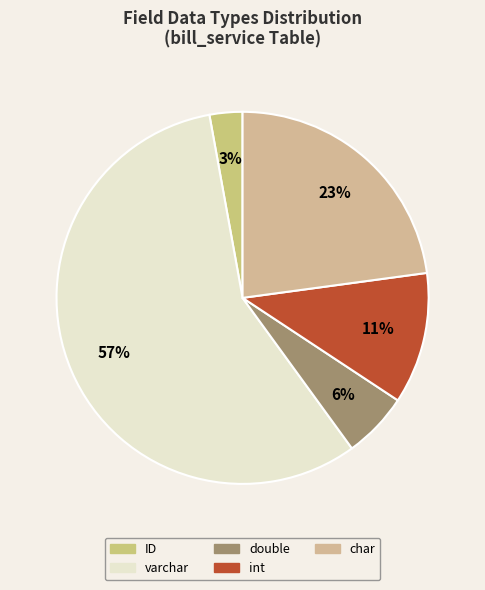

Does varchar represent more than half of the total?

Yes